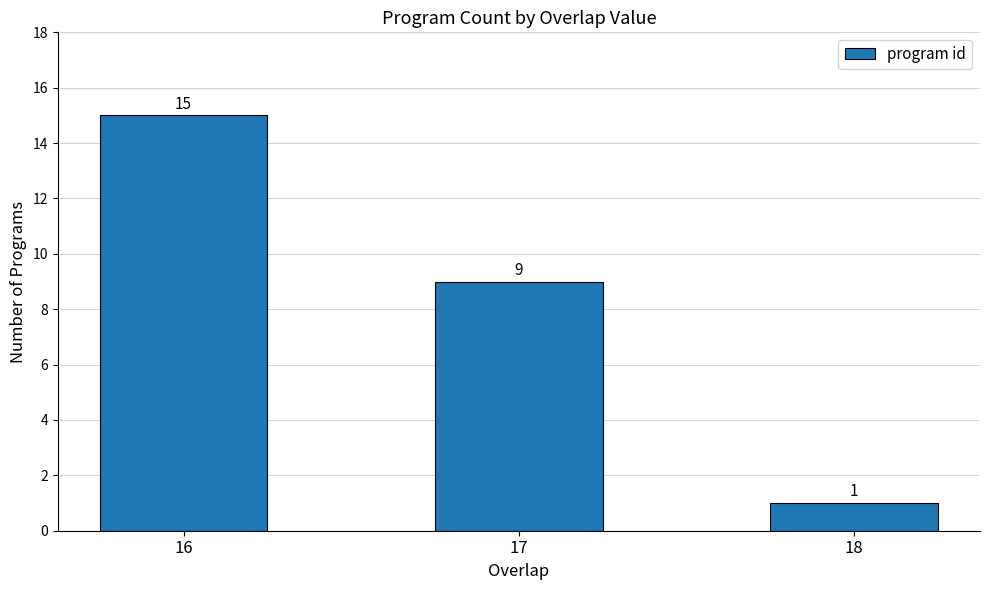

Which category has the highest value across all series?

16